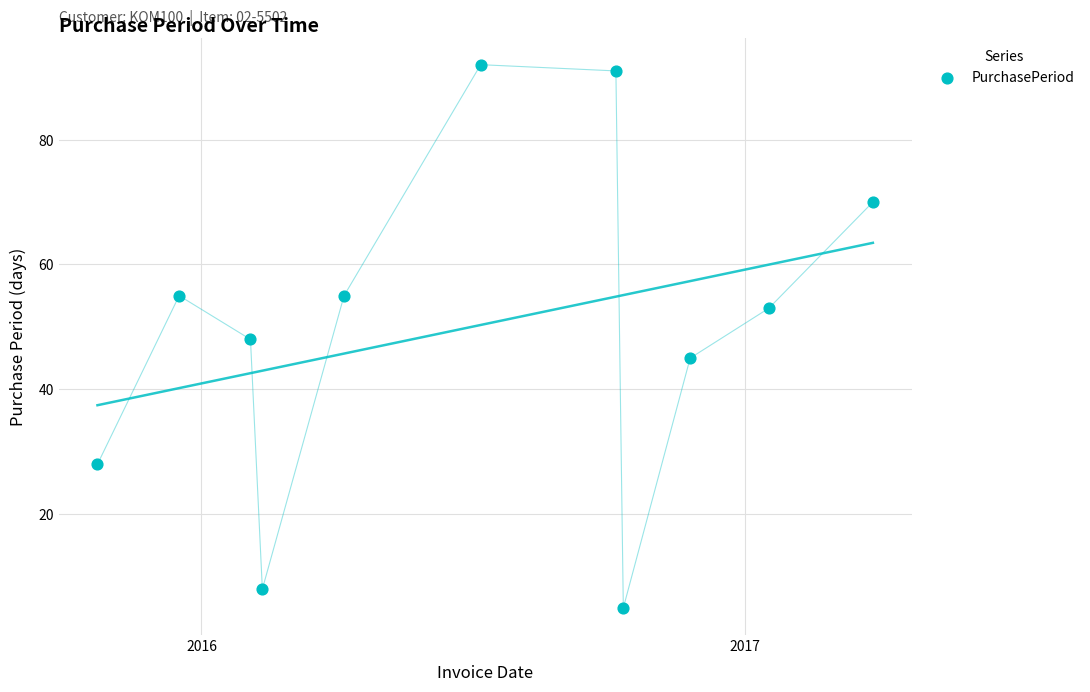

What is the average X value?

16983